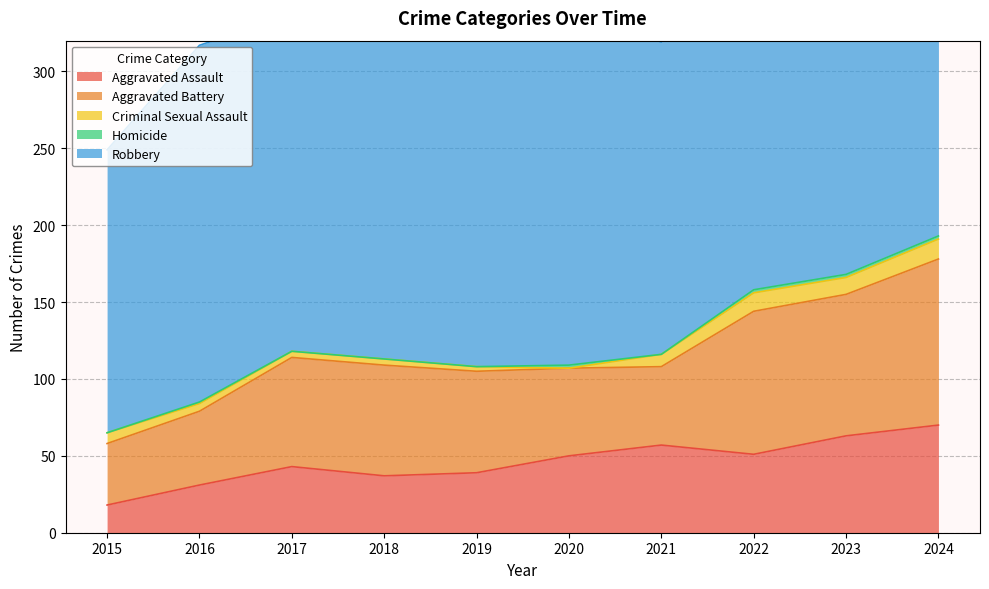

How many categories are shown in the chart?

10